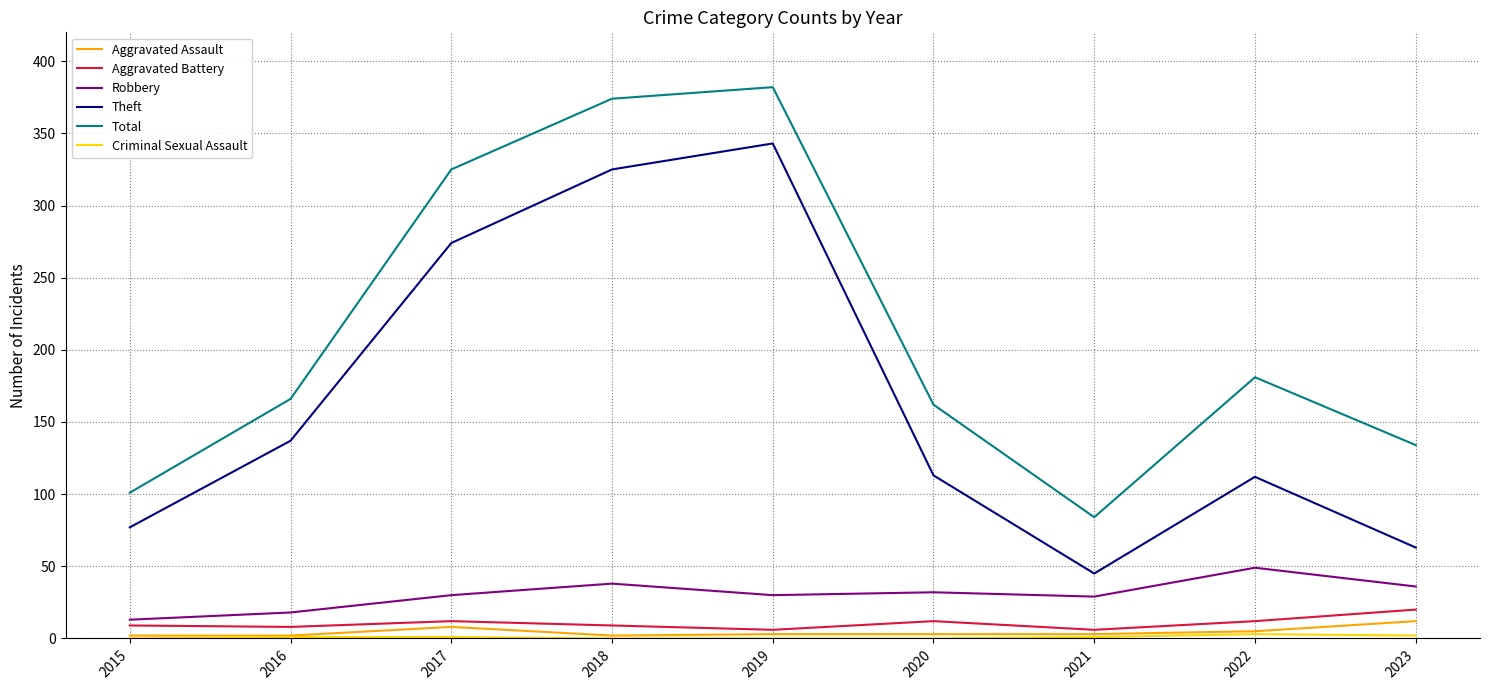

How many lines are shown in the chart?

6